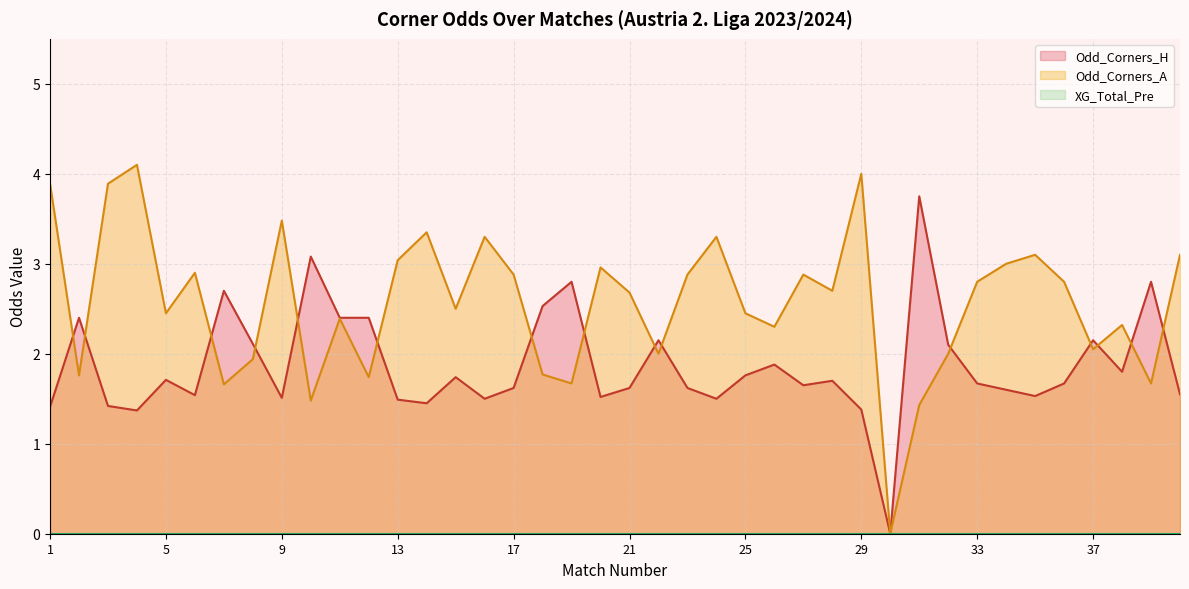

How many interior local peaks does the Odd_Corners_A series have?

12